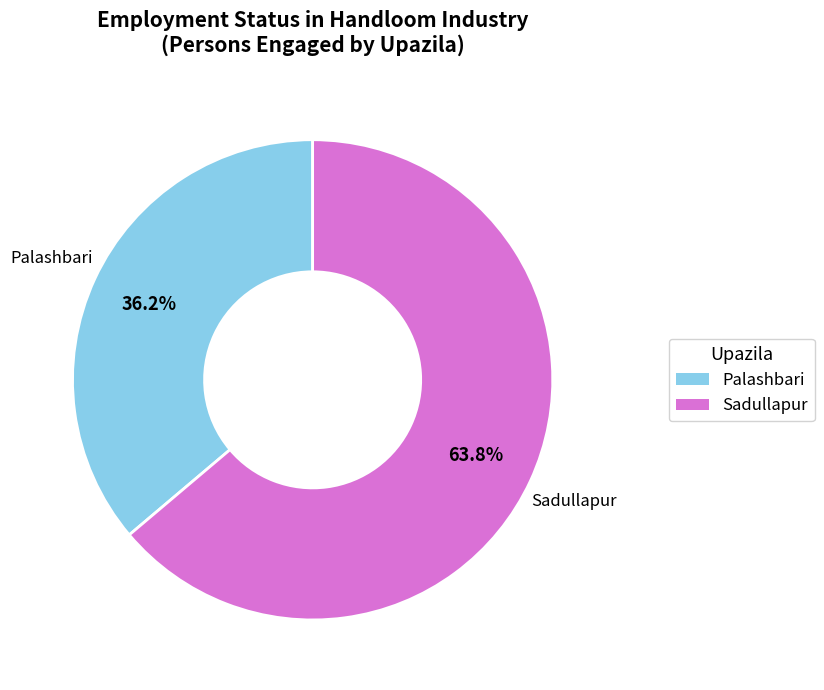

Is there a majority slice in this chart?

Yes